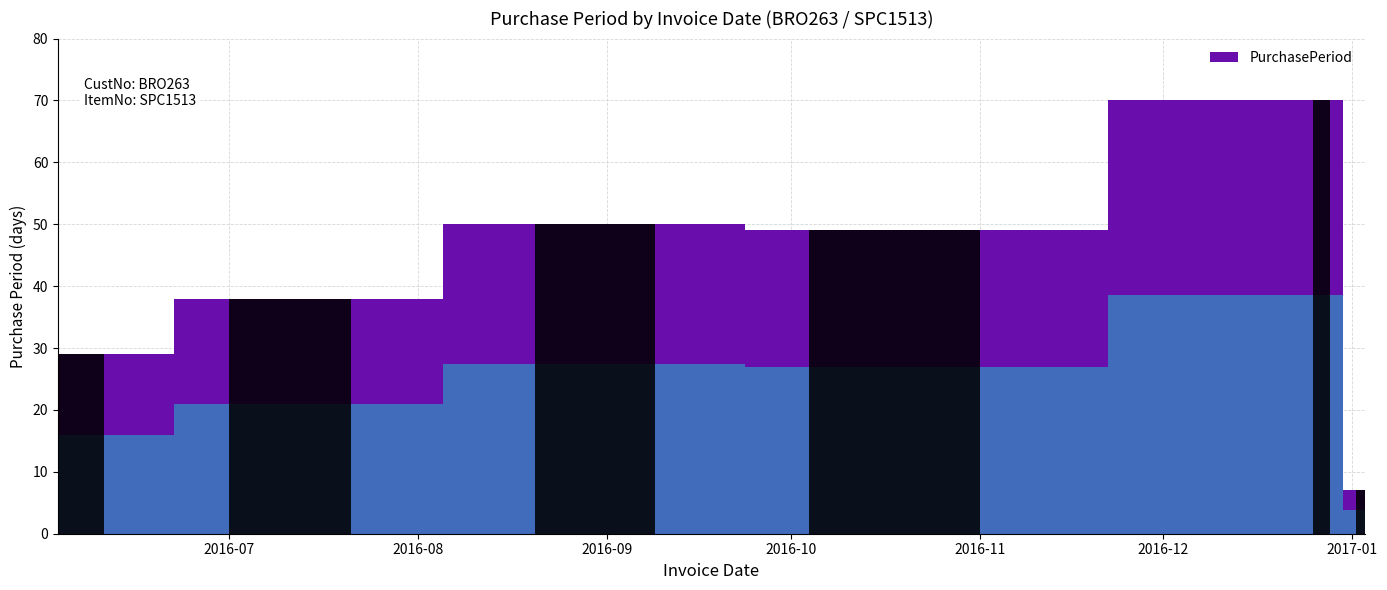

Reading right to left, list all the values displayed in this chart.

7	70	49	50	38	29